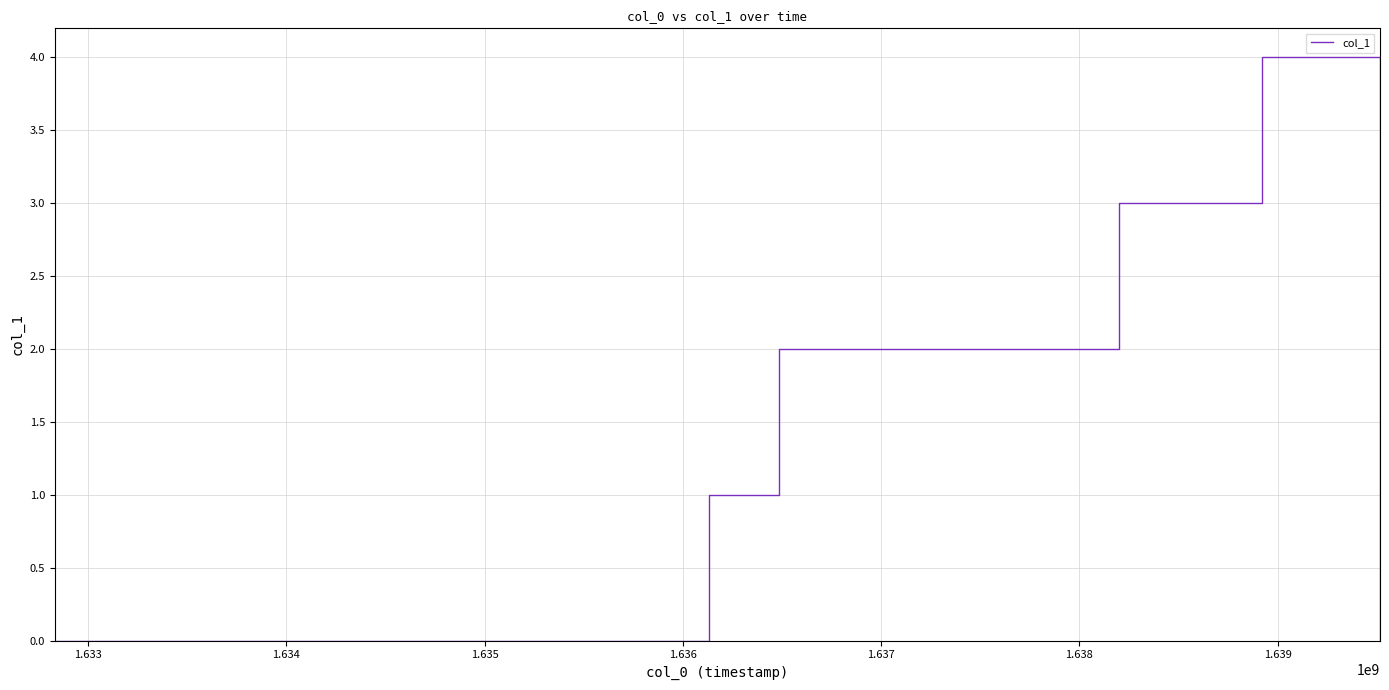

What is the greatest value displayed?

4